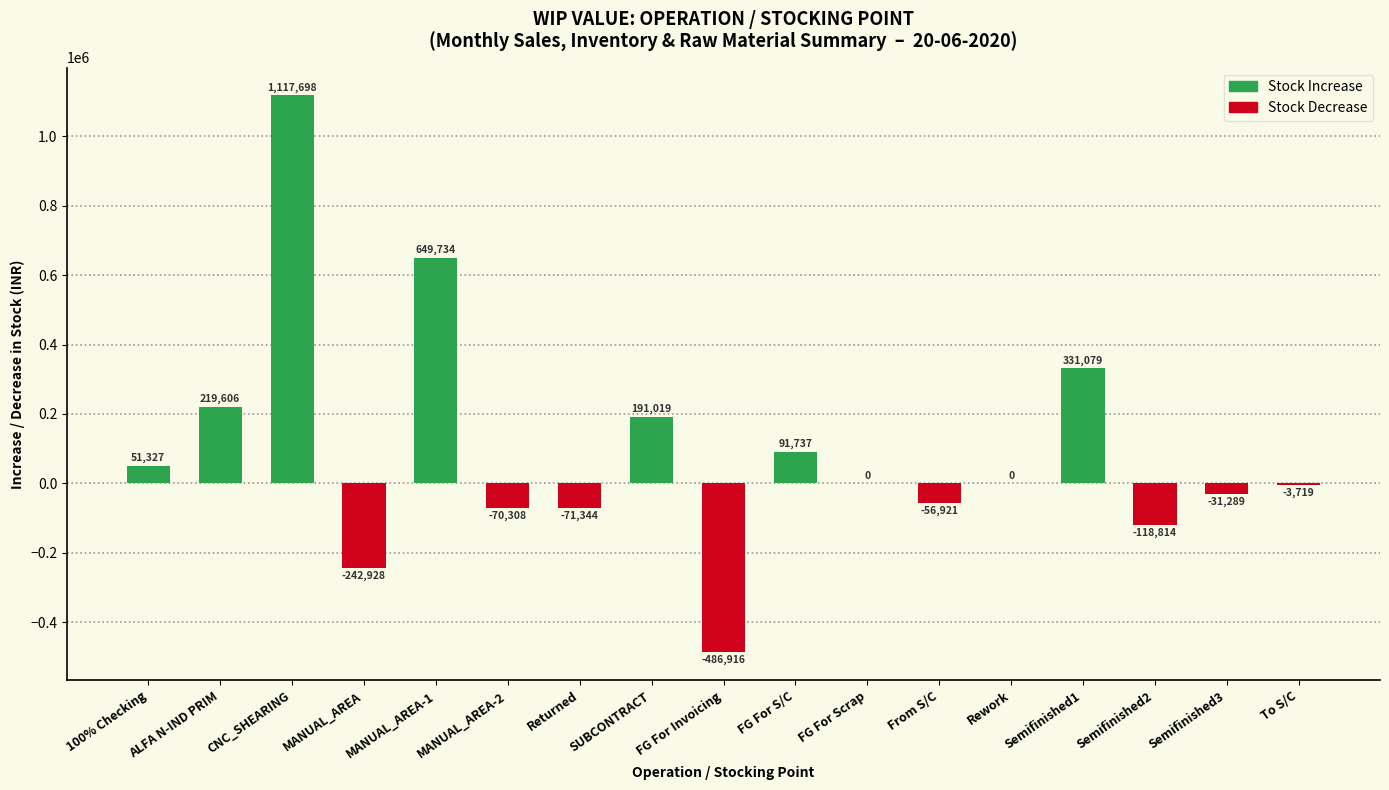

Count the number of data series in this chart.

1